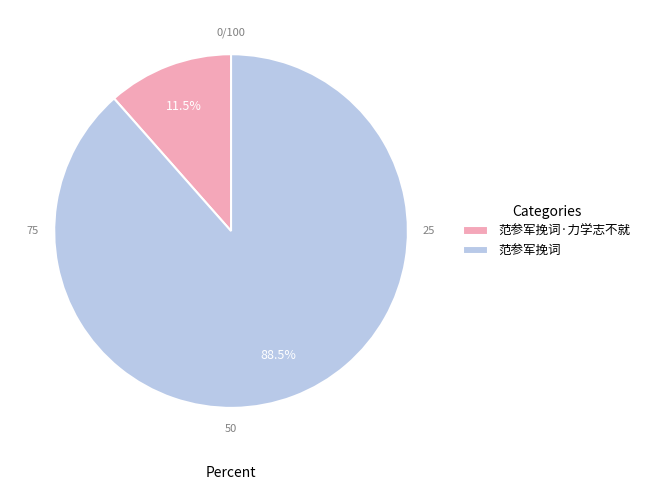

What is the smallest slice in the pie chart?

范参军挽词·力学志不就